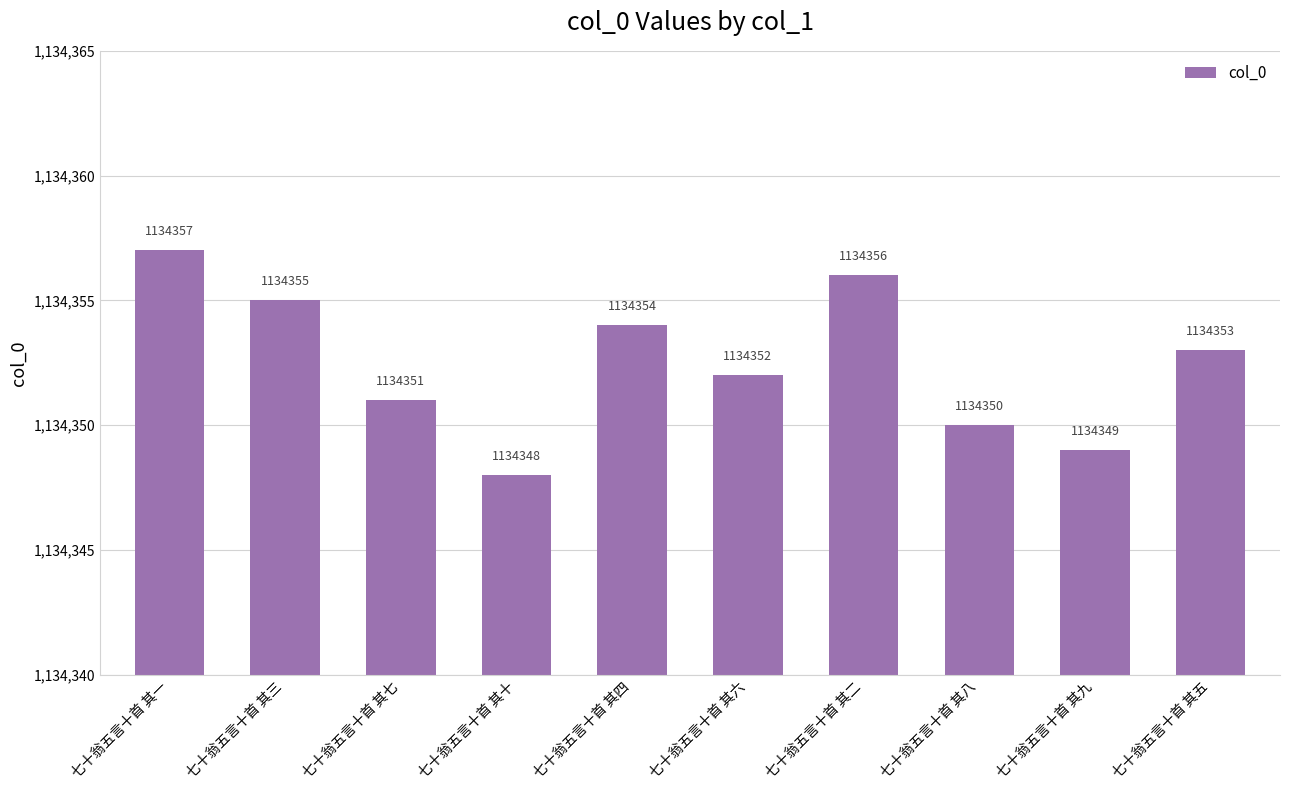

The value at 七十翁五言十首 其二 is 1519351. True or false?

False